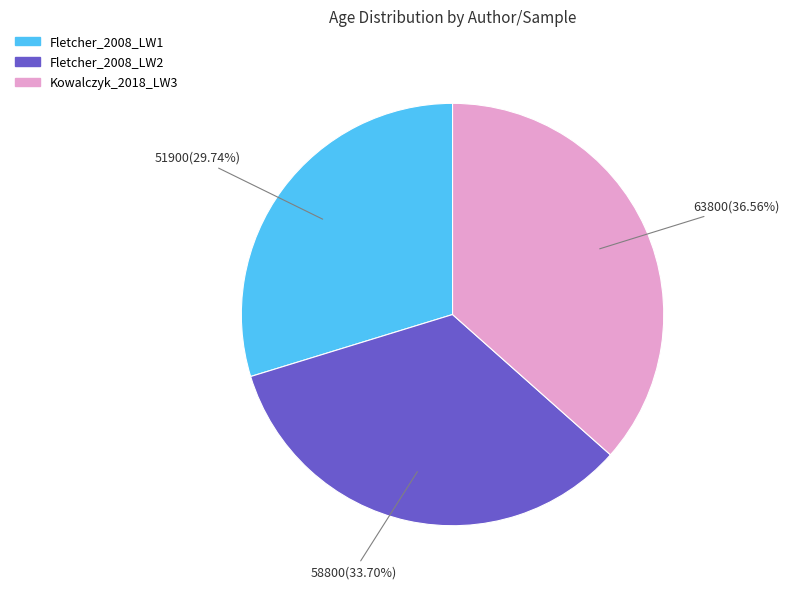

Count the number of slices in the pie.

3